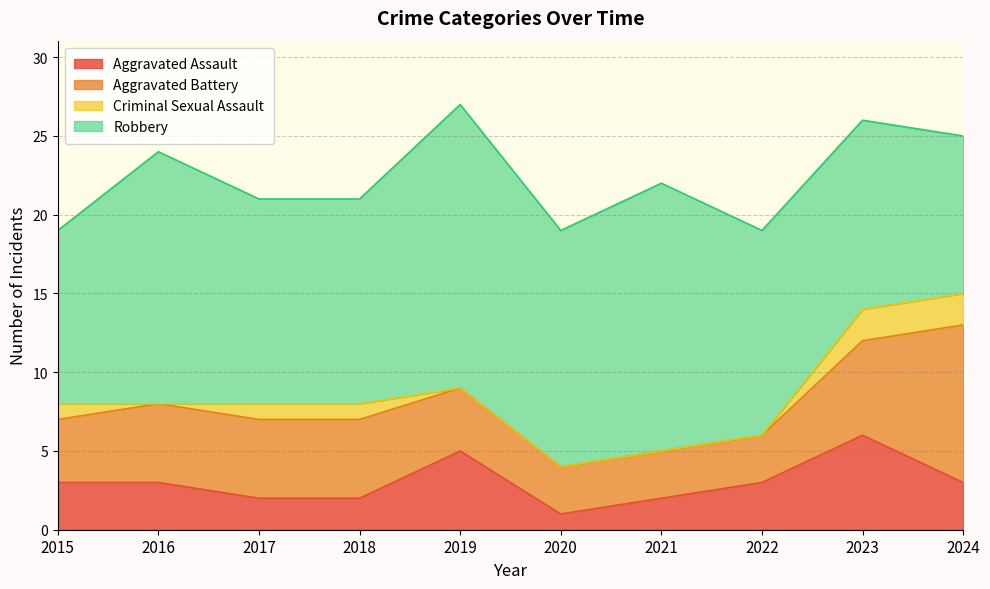

True or false: Criminal Sexual Assault and Aggravated Assault intersect in this chart.

False